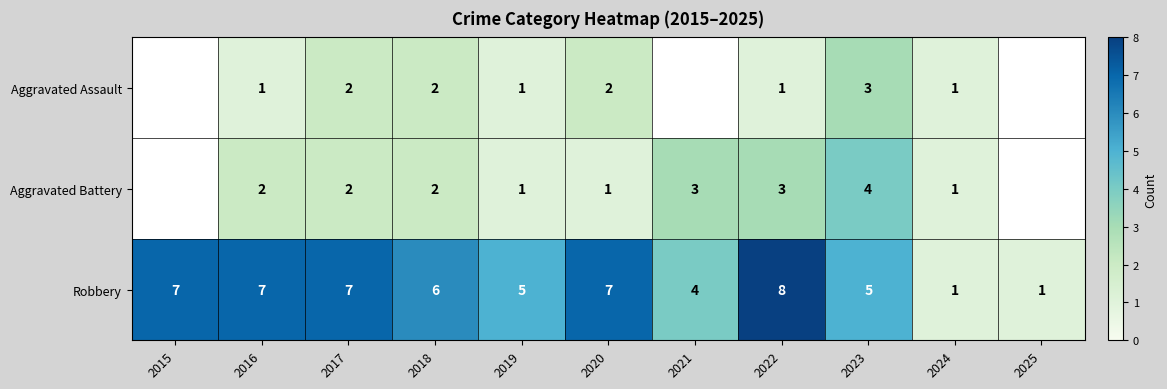

Rank the series at 2023 from lowest to highest value.

Aggravated Assault, Aggravated Battery, Robbery